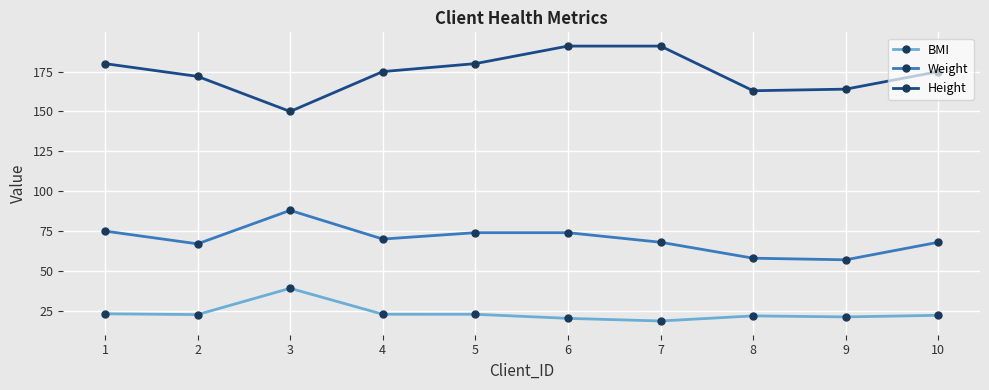

At how many categories does at least one series exceed 44?

10